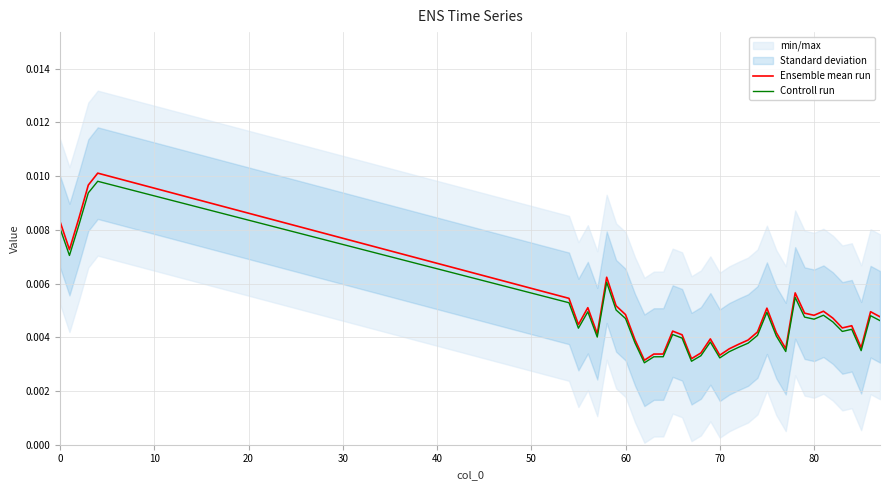

True or false: Controll run has a value of 0.0 at 60.

True